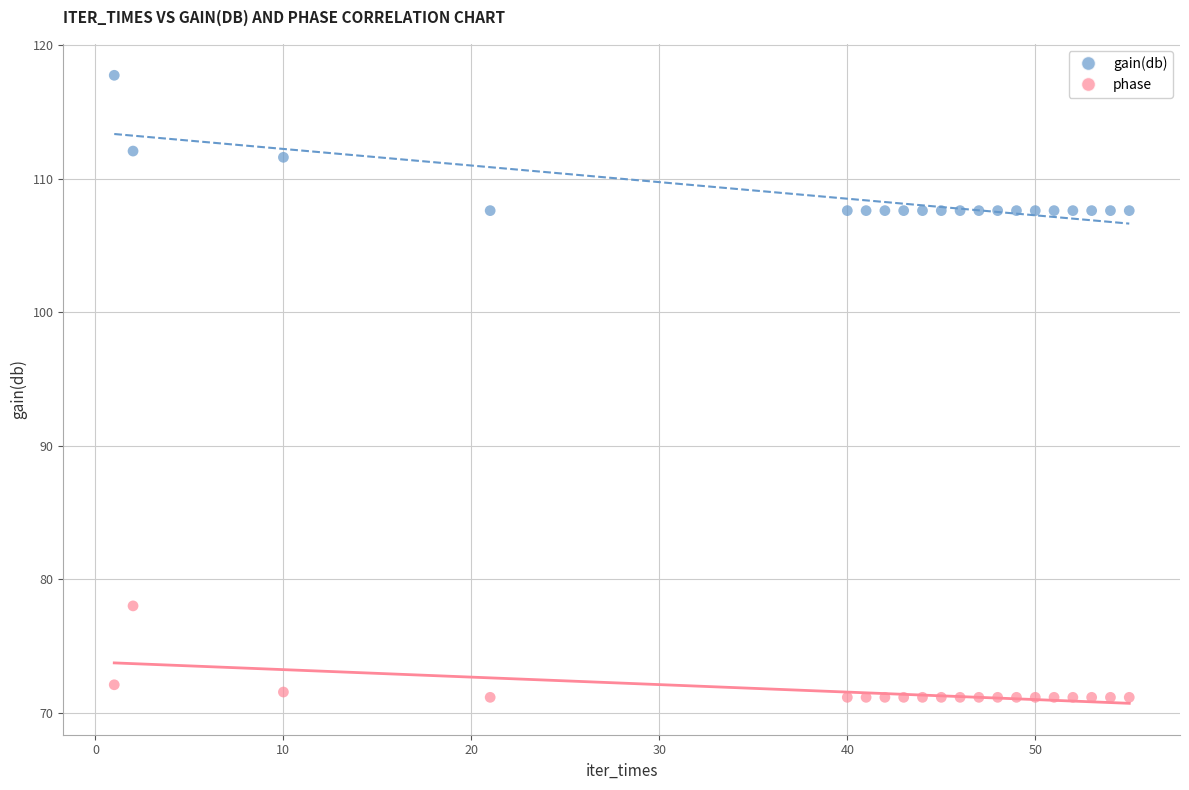

Across all data points, what is the range of Y values (max minus min)?

46.6